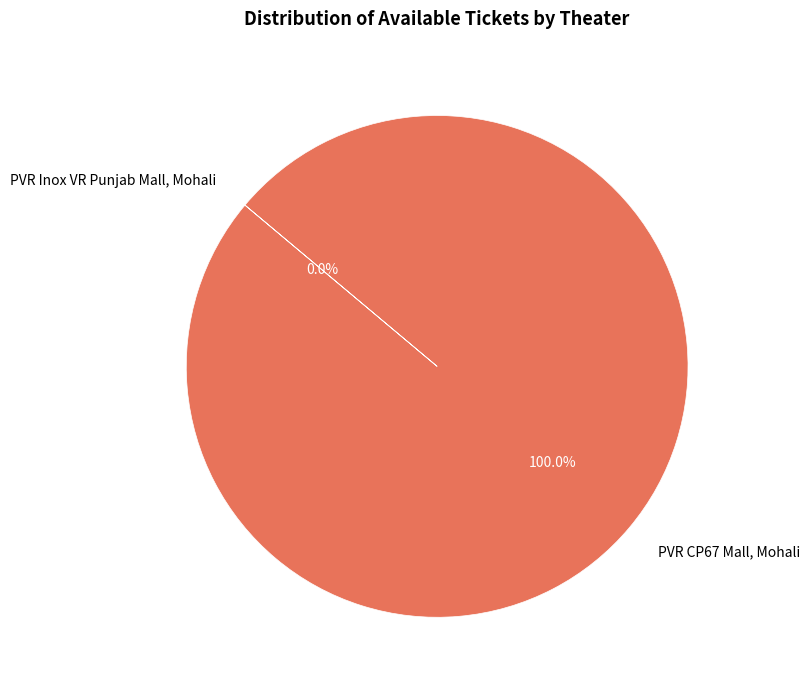

Do PVR CP67 Mall, Mohali and PVR Inox VR Punjab Mall, Mohali together represent more than half of the pie?

Yes